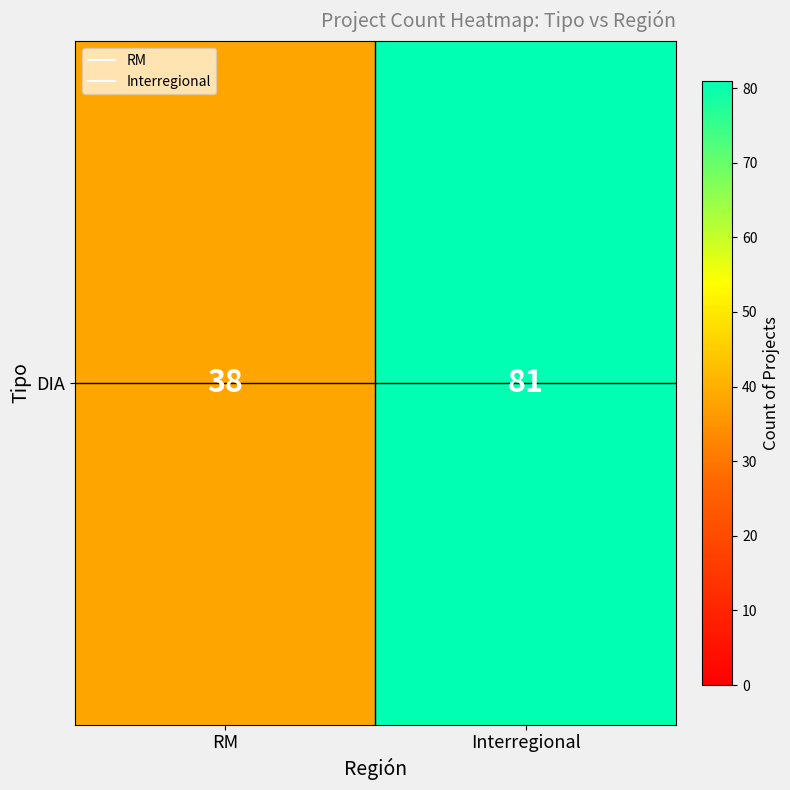

Rank the categories by value from lowest to highest.

RM, Interregional